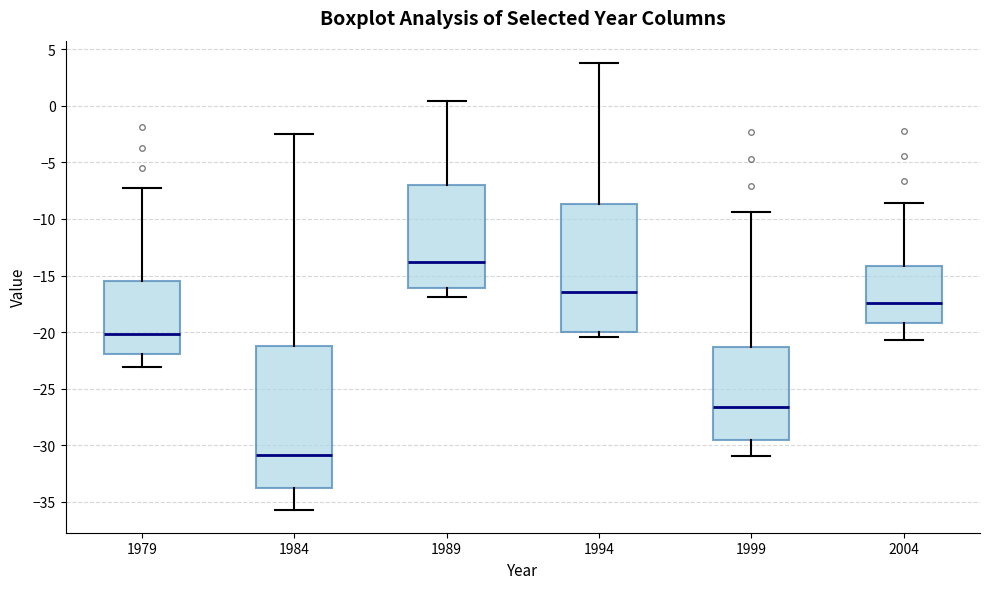

Comparing the boxes themselves (not the whiskers), which one is the tallest?

1984